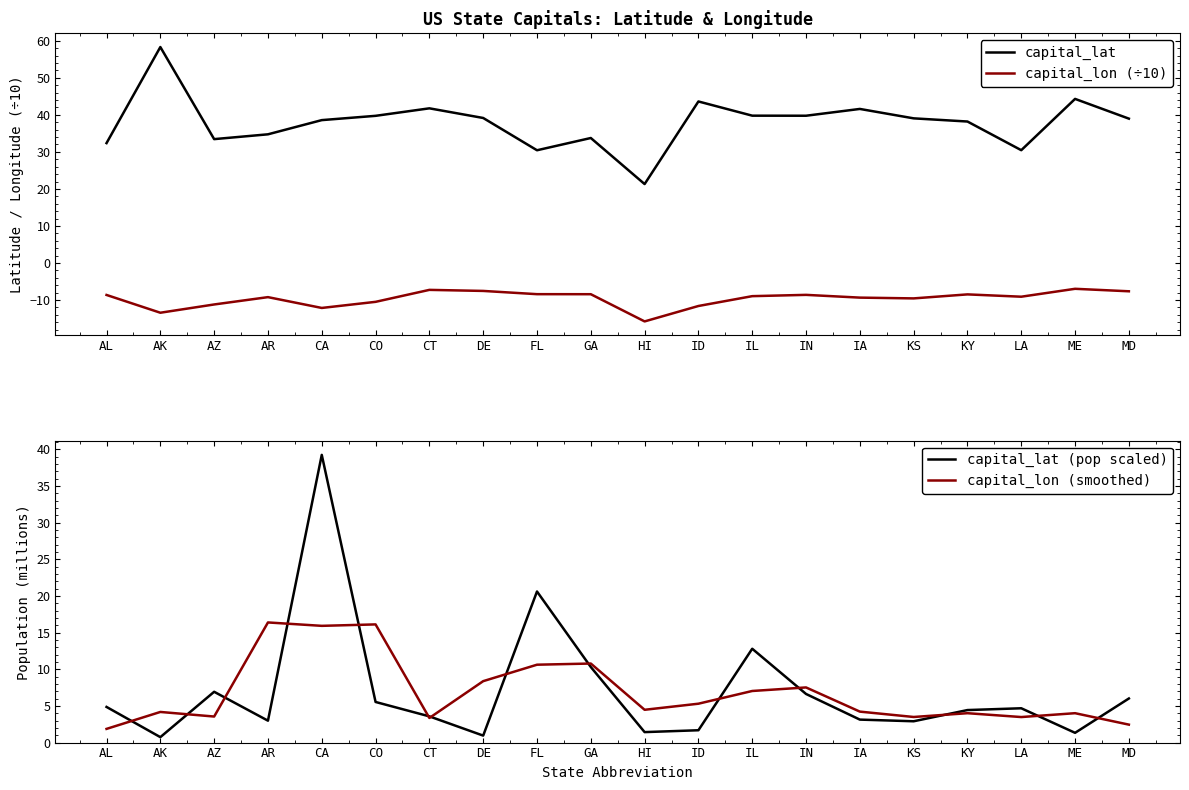

Does the chart display data point markers on the line(s)?

No